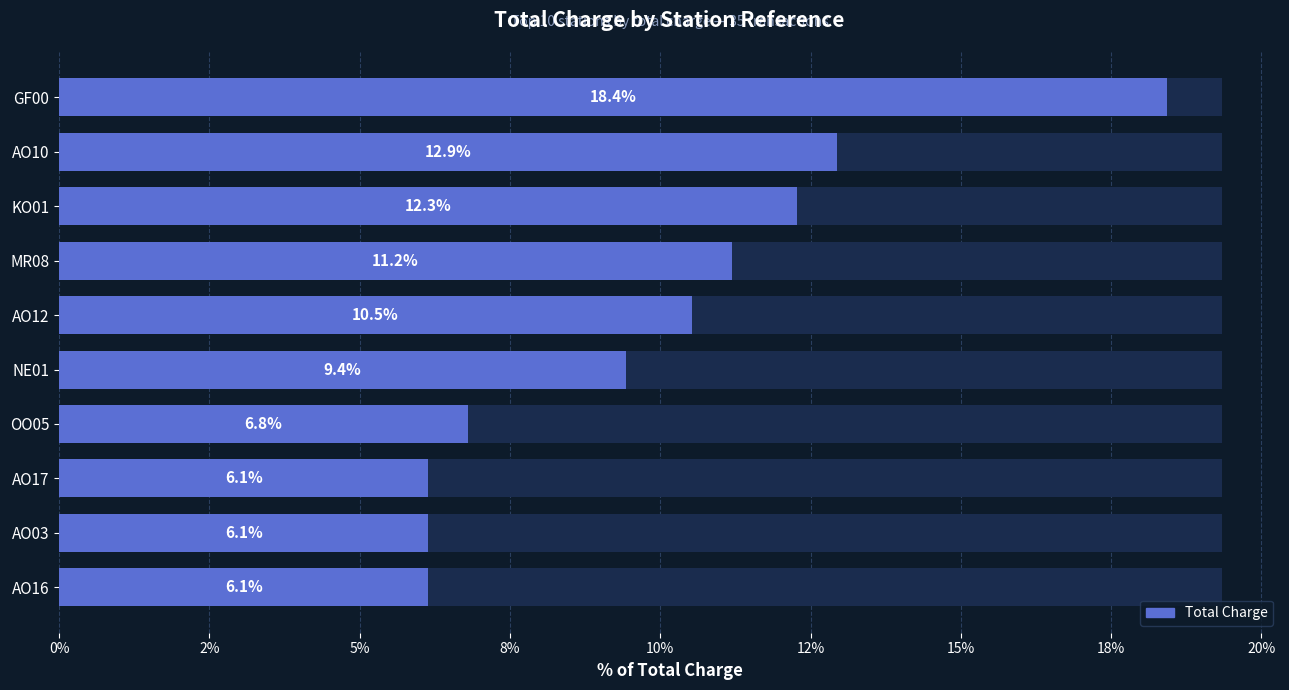

What is the ratio of the value at KO01 to the value at AO17?

2.0